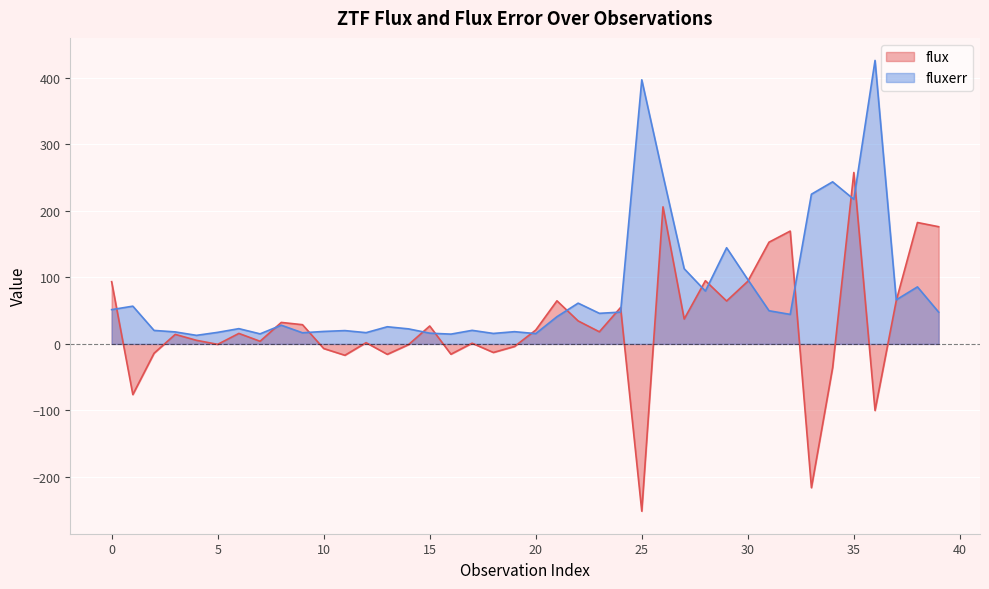

Which series has the largest total across all categories?

fluxerr